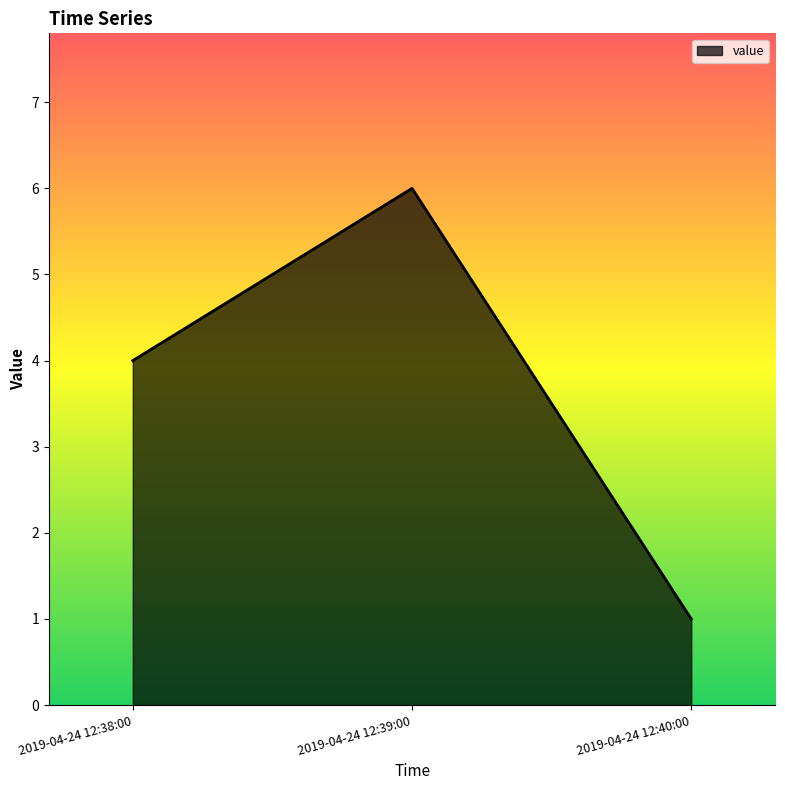

What is the minimum value shown in the chart?

1